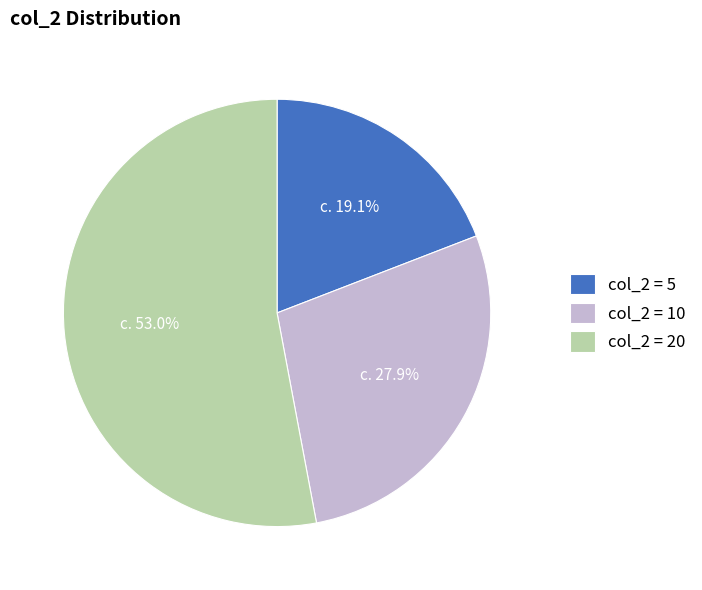

Does any single category account for the majority?

Yes